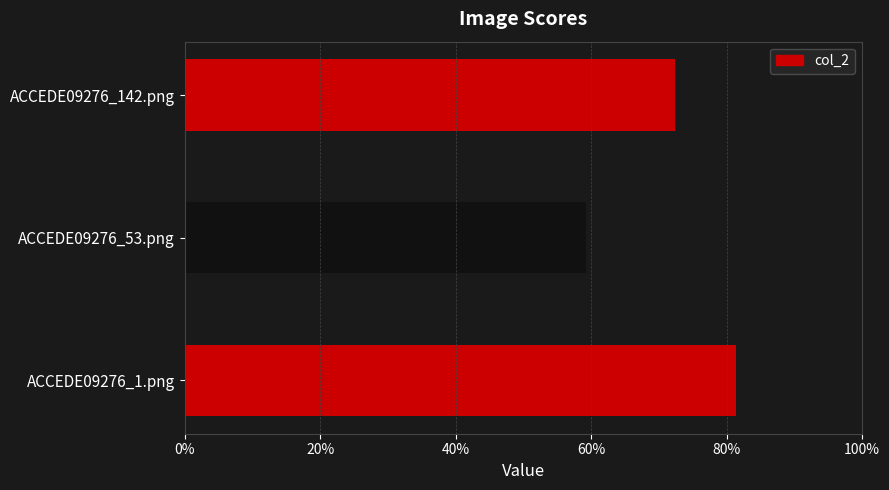

Which has a higher value, ACCEDE09276_53.png or ACCEDE09276_1.png?

ACCEDE09276_1.png